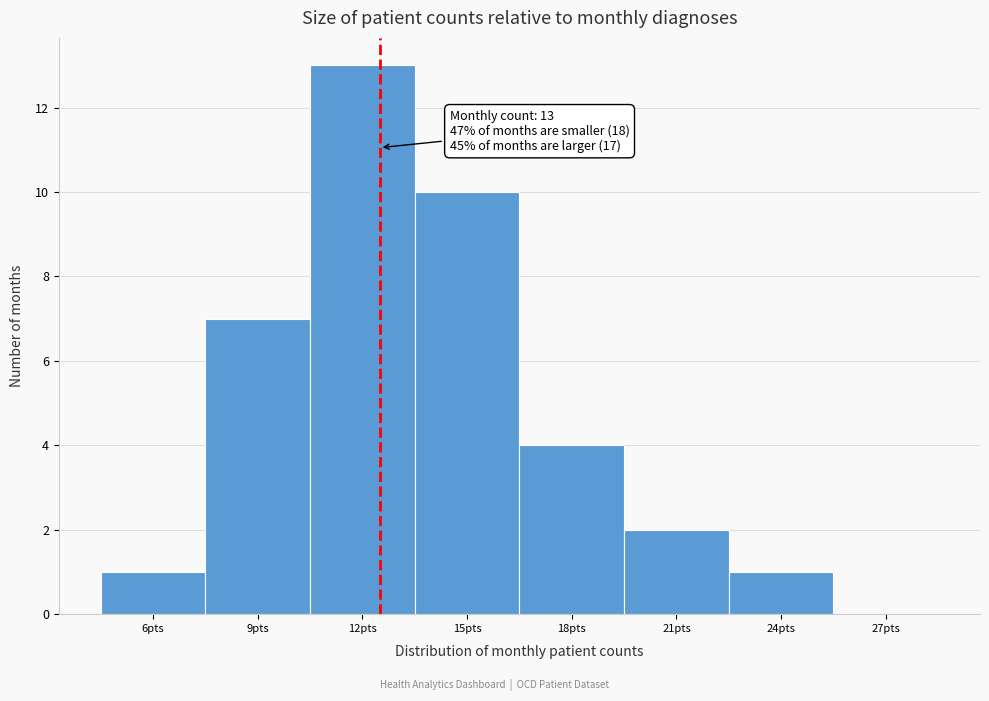

What is the greatest value displayed?

13